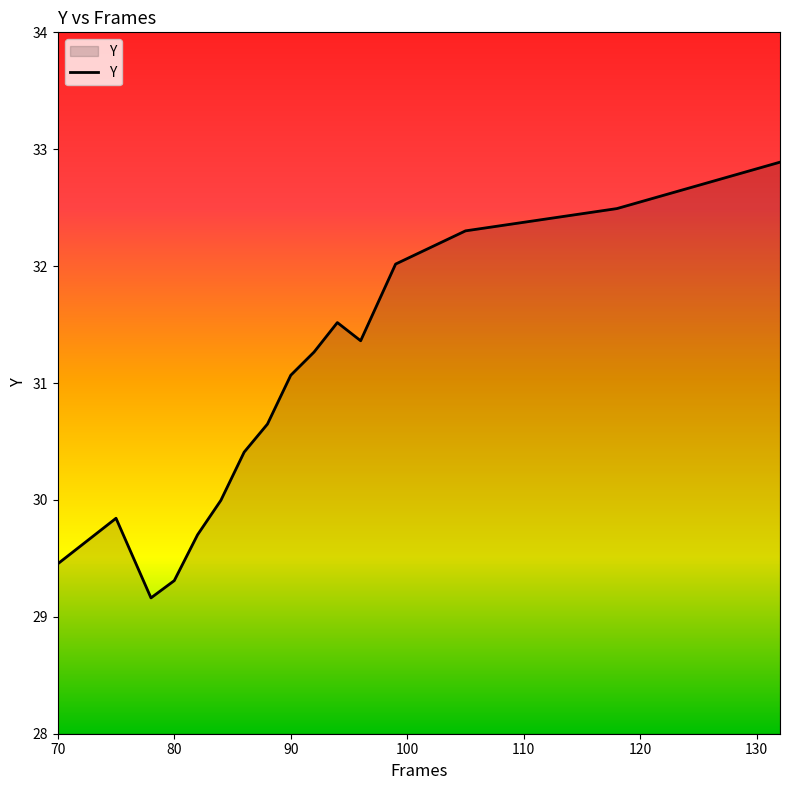

How many lines are shown in the chart?

1